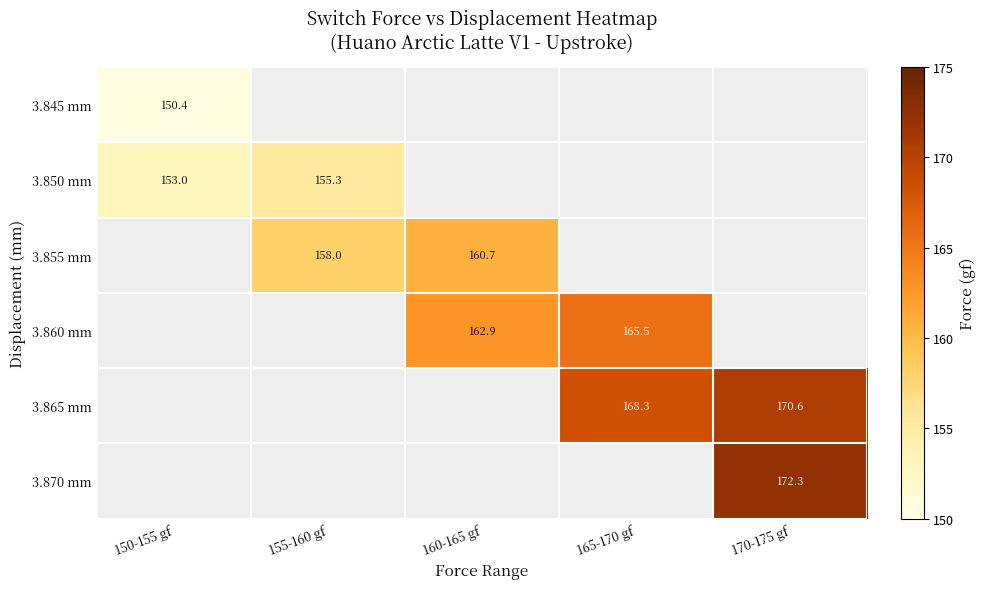

The 3.865 mm series shows 60.6 at 165-170 gf. True or false?

False